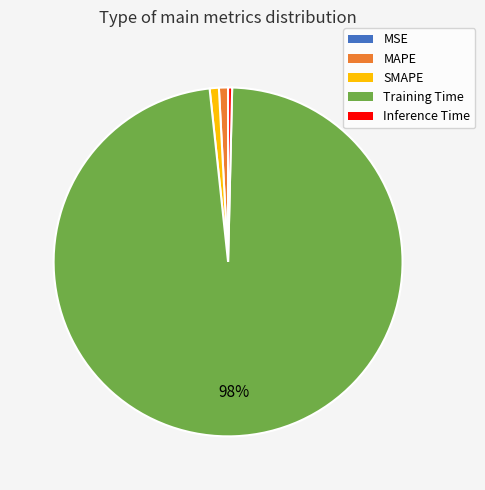

Which category has the biggest portion of the pie?

Training Time